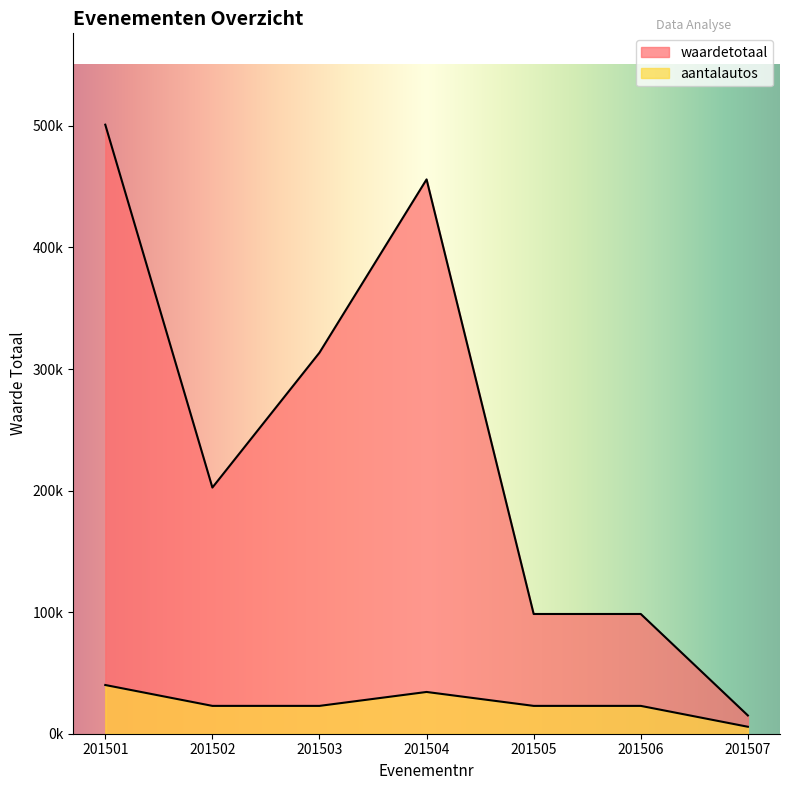

At which label is aantalautos closest to 22902?

201502